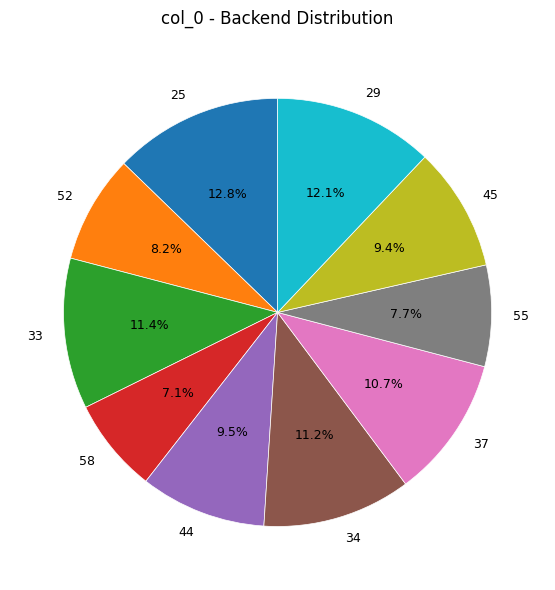

Combined, what portion of the pie is 58 and 52?

15.3%